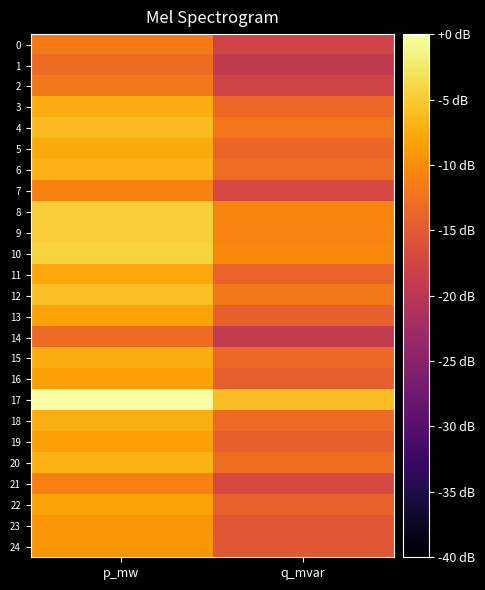

Count the number of data series in this chart.

25